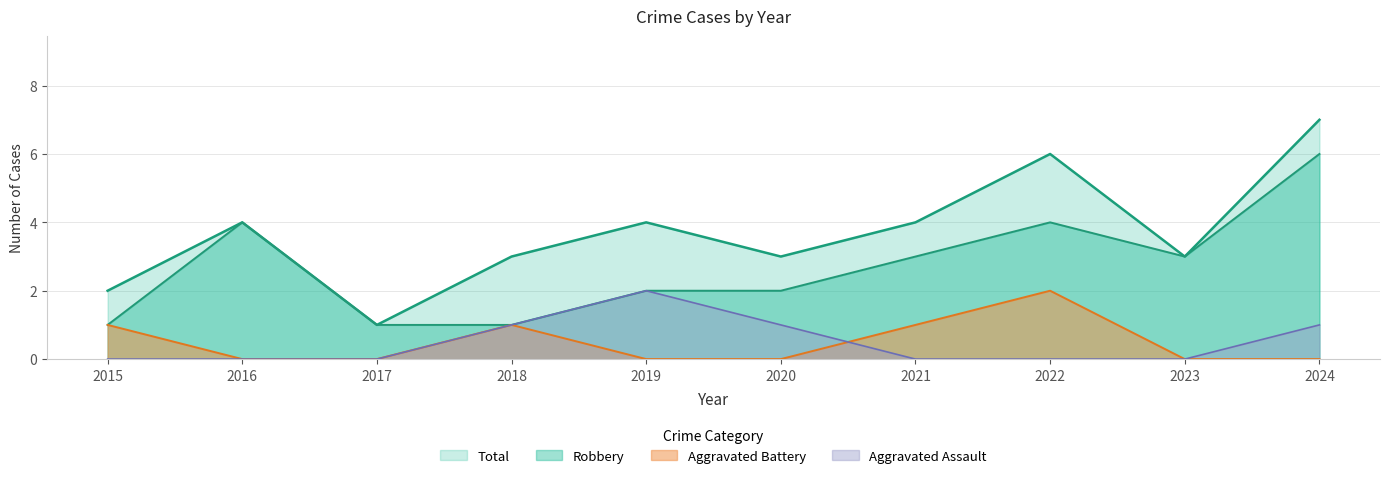

What are all the series names shown in the legend?

Total, Robbery, Aggravated Battery, Aggravated Assault